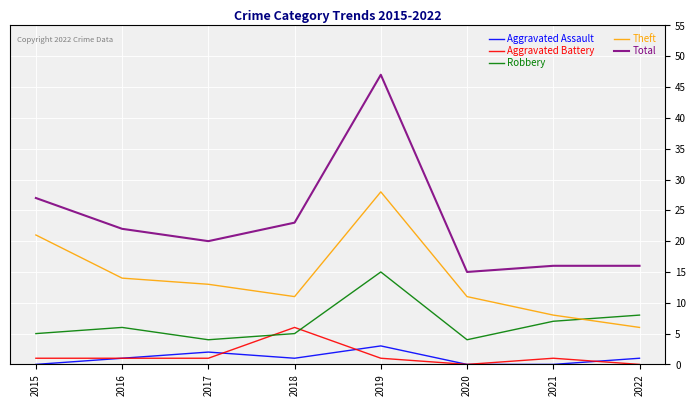

Between 2015 and 2016, which series saw the biggest shift?

Theft